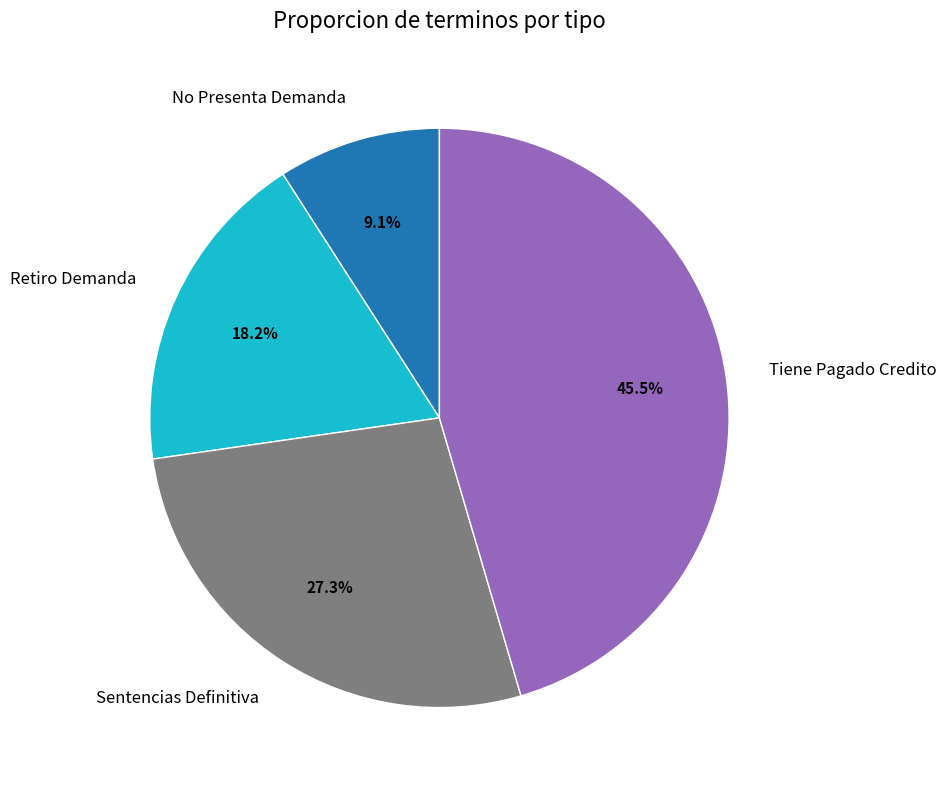

To the nearest percent, what is the average slice percentage?

25%